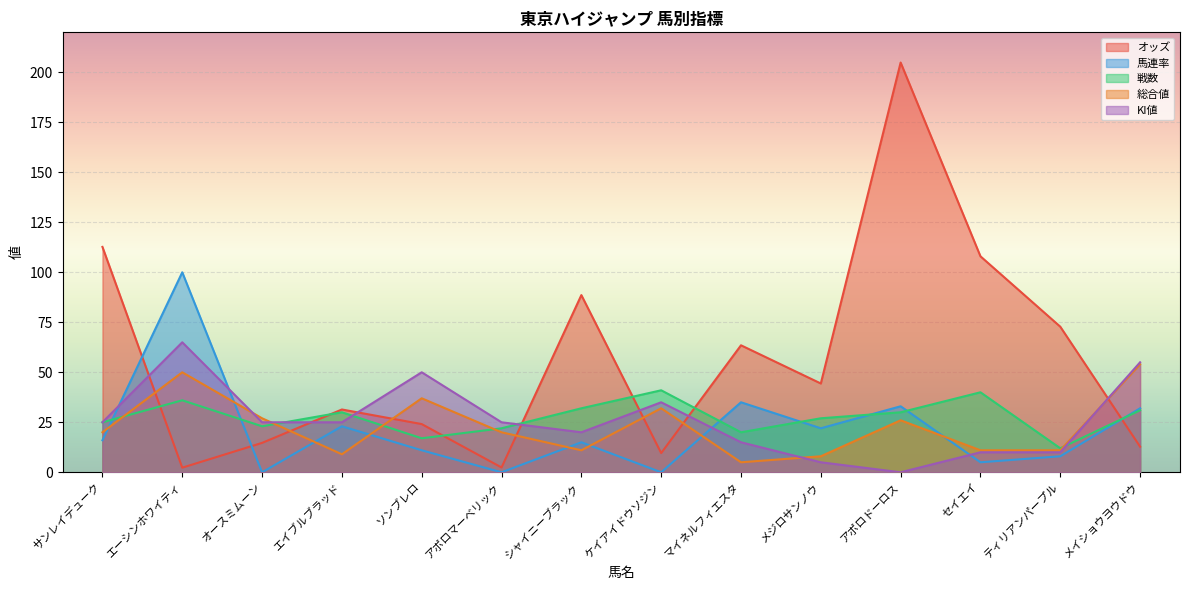

Reading left to right, what are all the values shown in this chart?

オッズ: サンレイデューク=112.7	エーシンホワイティ=2.3	オースミムーン=14.7	エイブルブラッド=31.4	ソンブレロ=24.1	アポロマーベリック=2.4	シャイニーブラック=88.6	ケイアイドウソジン=9.6	マイネルフィエスタ=63.5	メジロサンノウ=44.4	アポロドーロス=204.9	セイエイ=108.0	ティリアンパープル=72.8	メイショウヨウドウ=12.8
馬連率: サンレイデューク=16.0	エーシンホワイティ=100.0	オースミムーン=0.0	エイブルブラッド=23.0	ソンブレロ=11.0	アポロマーベリック=0.0	シャイニーブラック=15.0	ケイアイドウソジン=0.0	マイネルフィエスタ=35.0	メジロサンノウ=22.0	アポロドーロス=33.0	セイエイ=5.0	ティリアンパープル=8.0	メイショウヨウドウ=32.0
戦数: サンレイデューク=25.0	エーシンホワイティ=36.0	オースミムーン=23.0	エイブルブラッド=30.0	ソンブレロ=17.0	アポロマーベリック=22.0	シャイニーブラック=32.0	ケイアイドウソジン=41.0	マイネルフィエスタ=20.0	メジロサンノウ=27.0	アポロドーロス=30.0	セイエイ=40.0	ティリアンパープル=12.0	メイショウヨウドウ=31.0
総合値: サンレイデューク=20.0	エーシンホワイティ=50.0	オースミムーン=27.0	エイブルブラッド=9.0	ソンブレロ=37.0	アポロマーベリック=20.0	シャイニーブラック=11.0	ケイアイドウソジン=32.0	マイネルフィエスタ=5.0	メジロサンノウ=8.0	アポロドーロス=26.0	セイエイ=11.0	ティリアンパープル=11.0	メイショウヨウドウ=54.0
KI値: サンレイデューク=25.0	エーシンホワイティ=65.0	オースミムーン=25.0	エイブルブラッド=25.0	ソンブレロ=50.0	アポロマーベリック=25.0	シャイニーブラック=20.0	ケイアイドウソジン=35.0	マイネルフィエスタ=15.0	メジロサンノウ=5.0	アポロドーロス=0.0	セイエイ=10.0	ティリアンパープル=10.0	メイショウヨウドウ=55.0